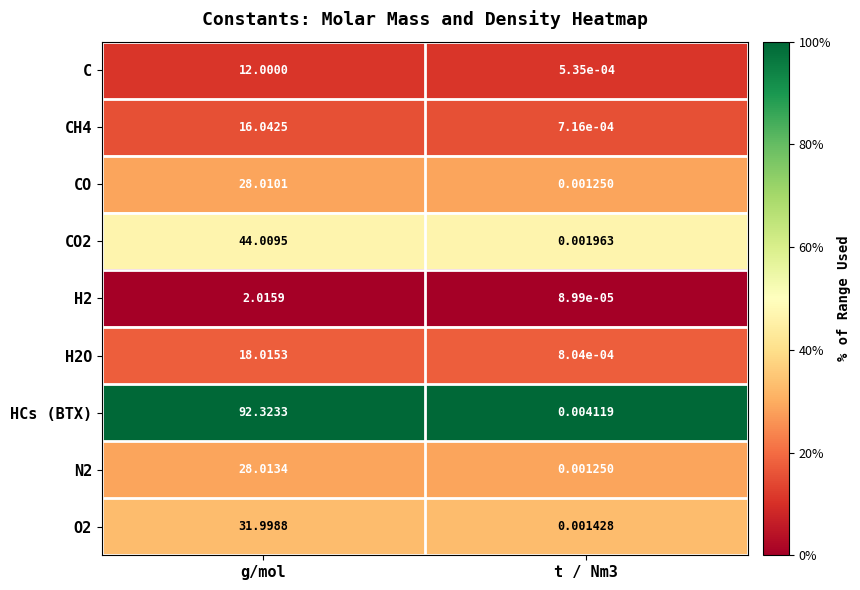

Which series has the largest total across all categories?

HCs (BTX)